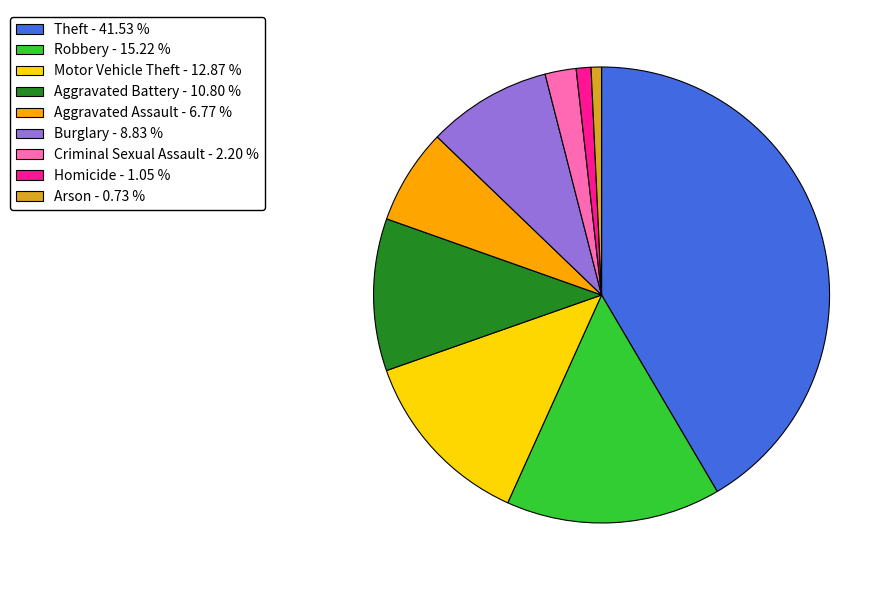

How many segments does this pie chart have?

9